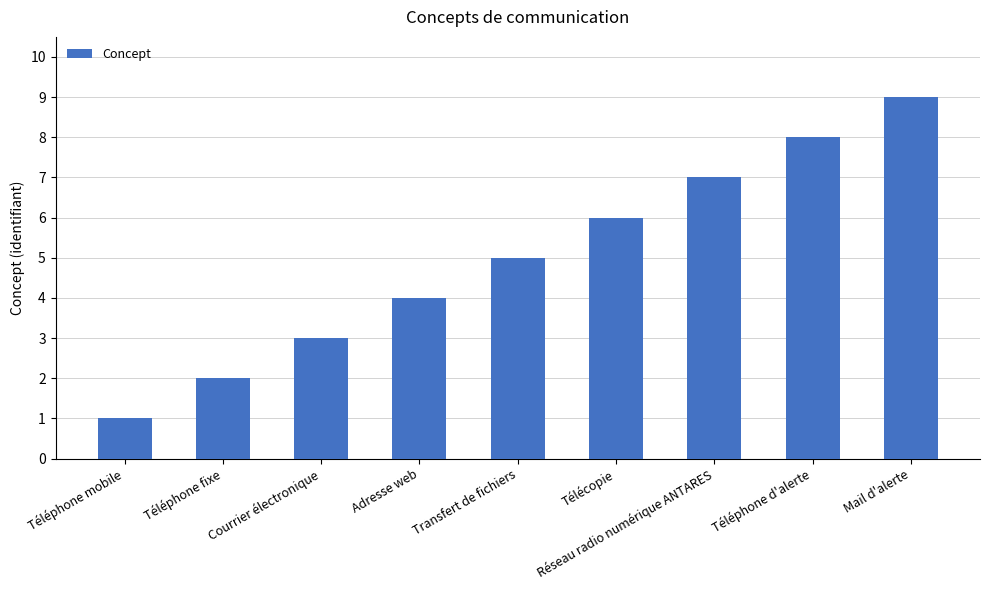

What is the difference between the maximum and minimum values?

8